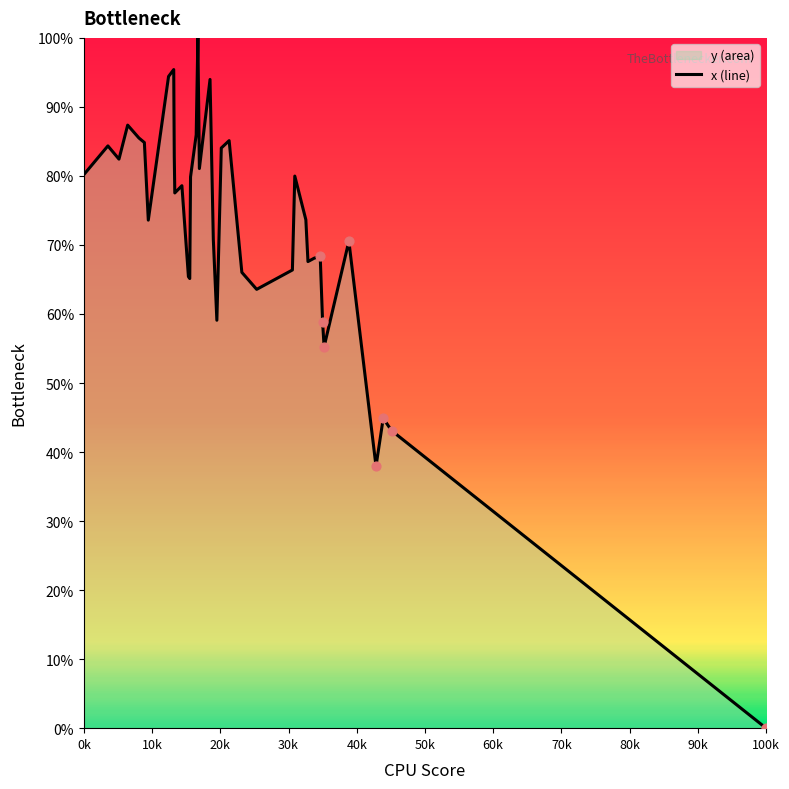

What is the difference between the maximum and minimum values?

100.0